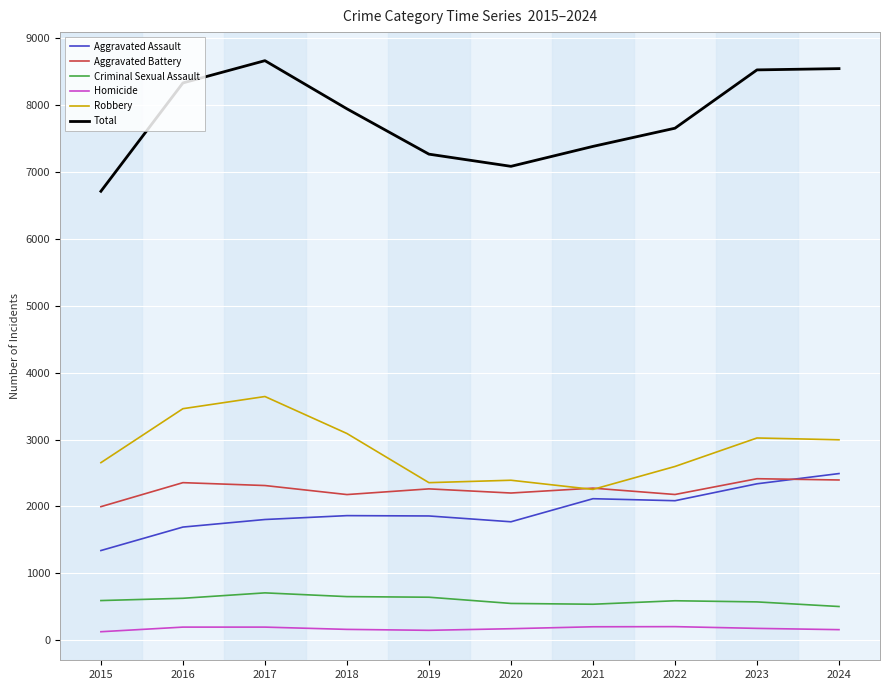

What is the total value across all series at 2023?

17056